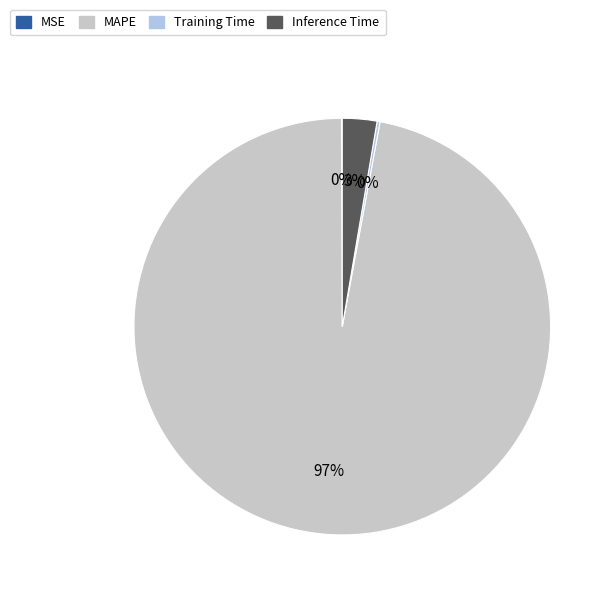

To the nearest percent, what percentage of the pie is MAPE?

97%